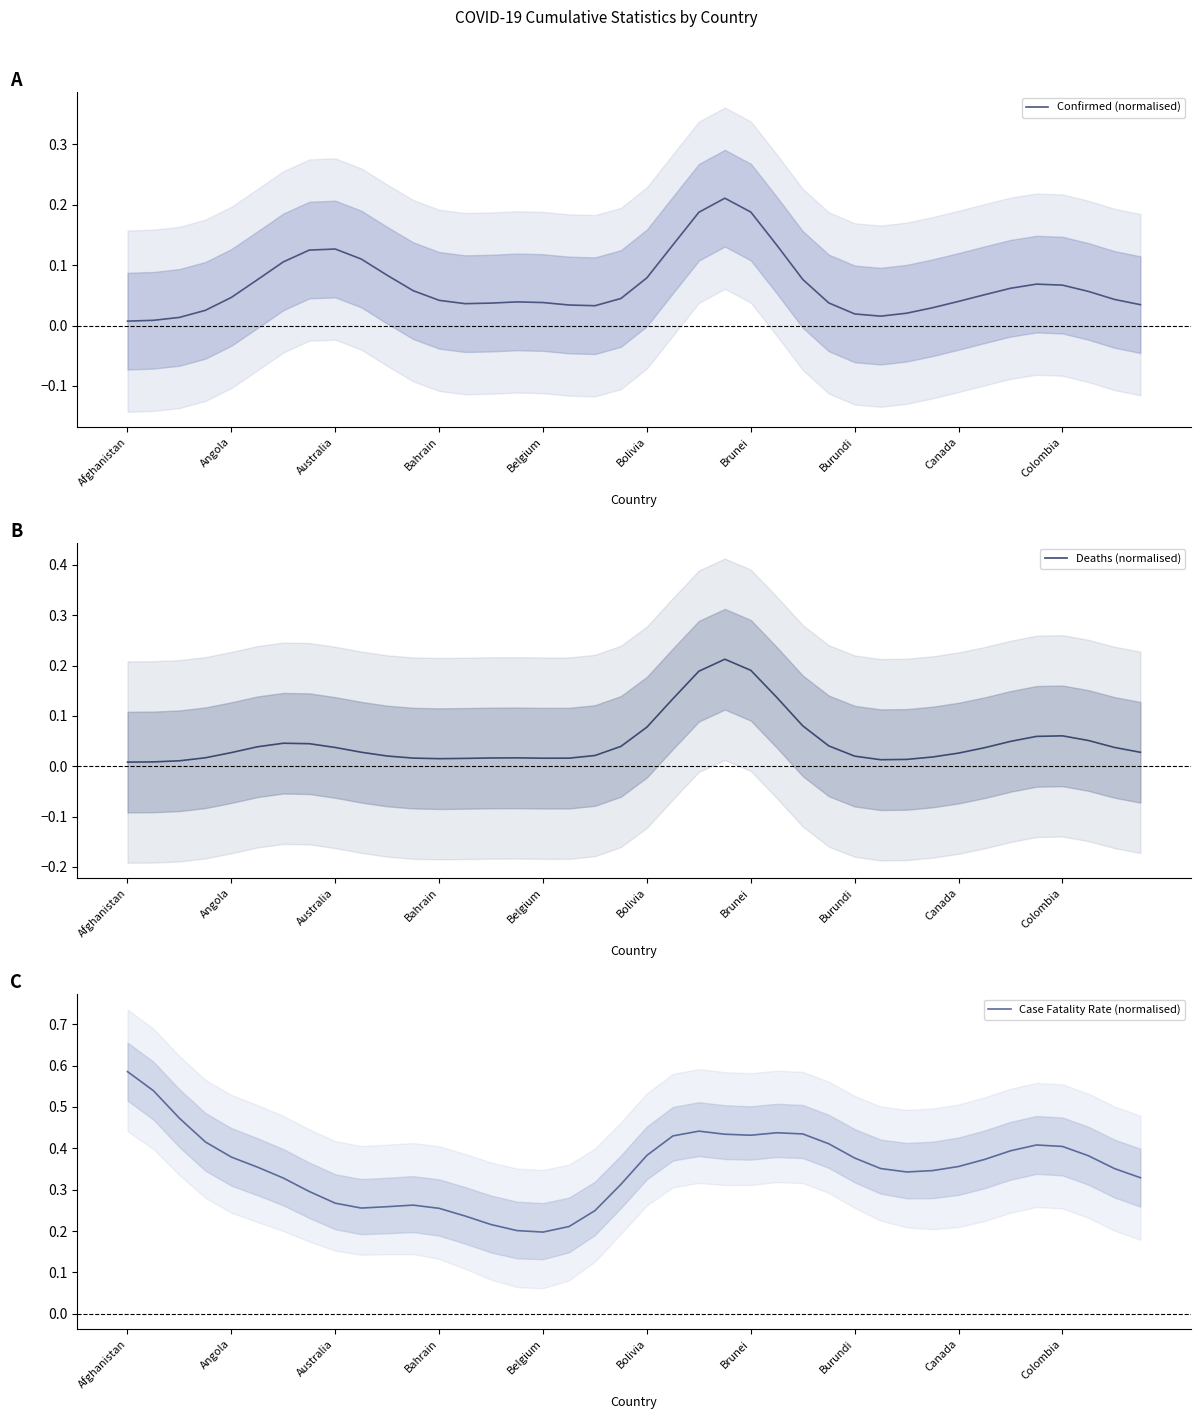

True or false: Confirmed (normalised) has a value of 0.1 at Brunei.

False